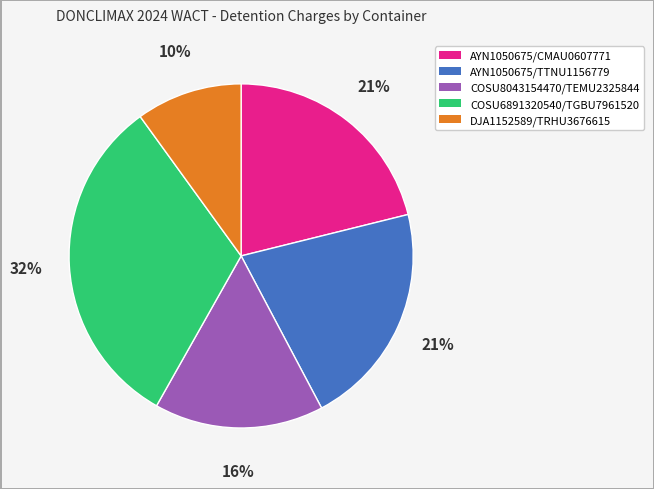

Is AYN1050675/CMAU0607771 the majority of the pie?

No